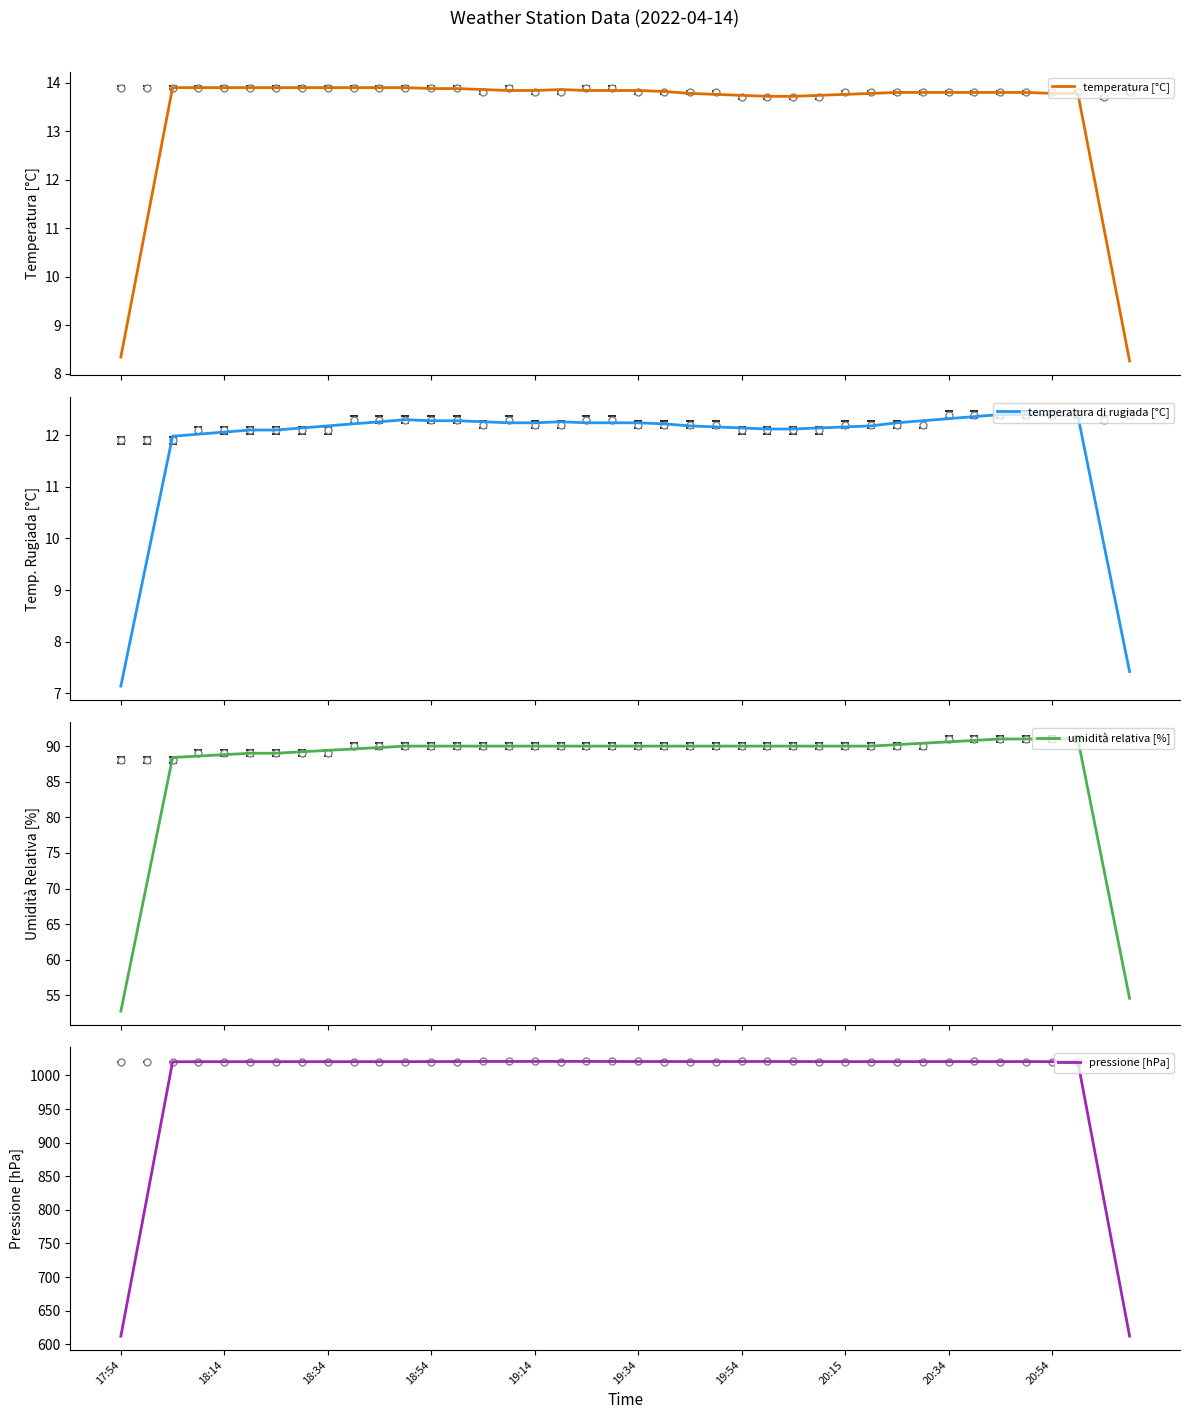

What is the maximum value for pressione [hPa]?

1020.8